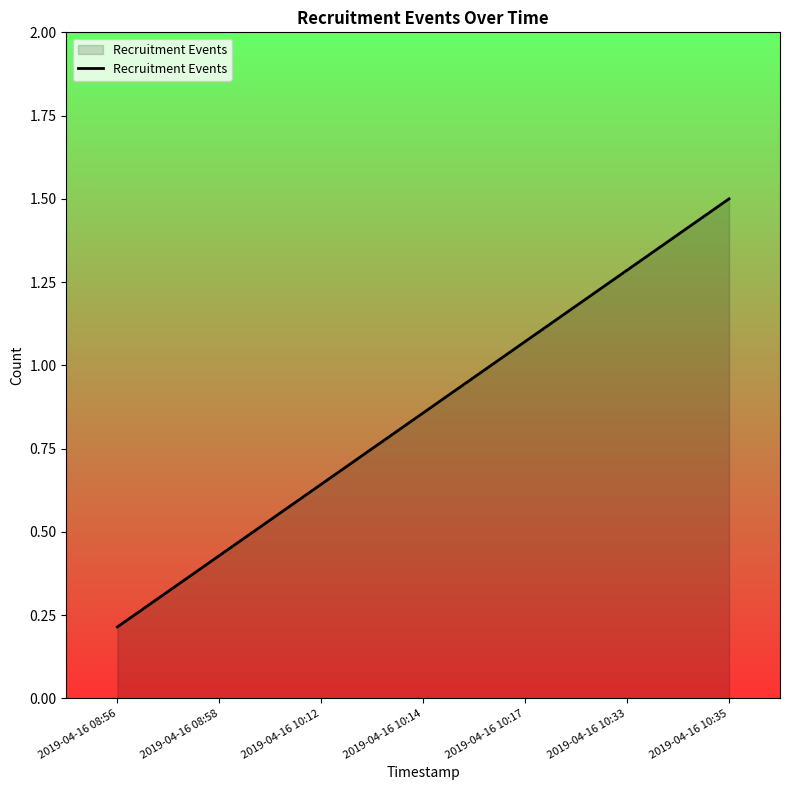

What is the difference between the values at 2019-04-16 10:33 and 2019-04-16 10:17?

0.2